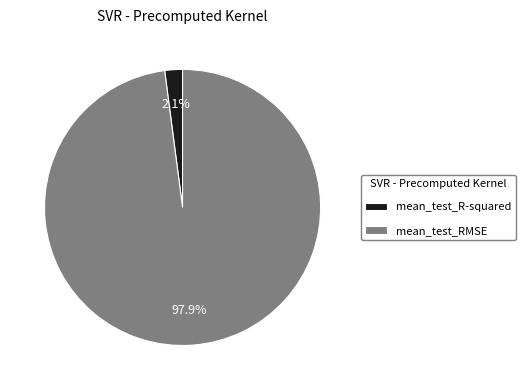

The mean_test_R-squared slice represents 2% of the pie. True or false?

True